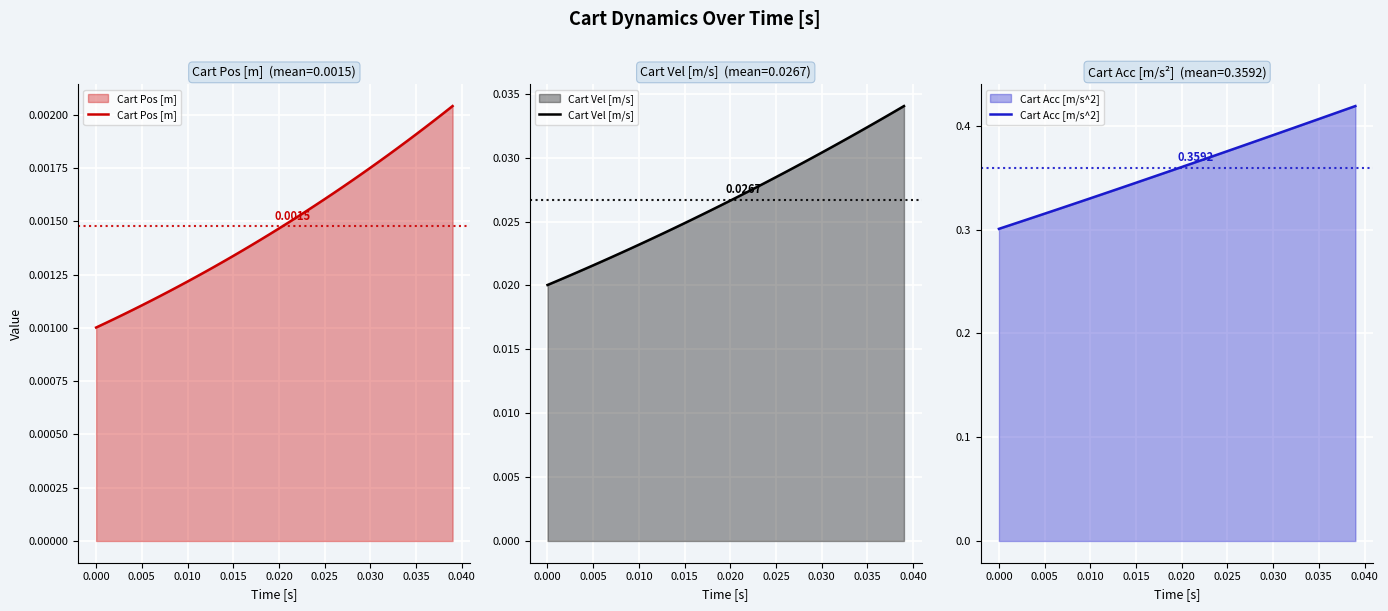

What are all the series names shown in the legend?

Cart Pos [m], Cart Vel [m/s], Cart Acc [m/s^2]